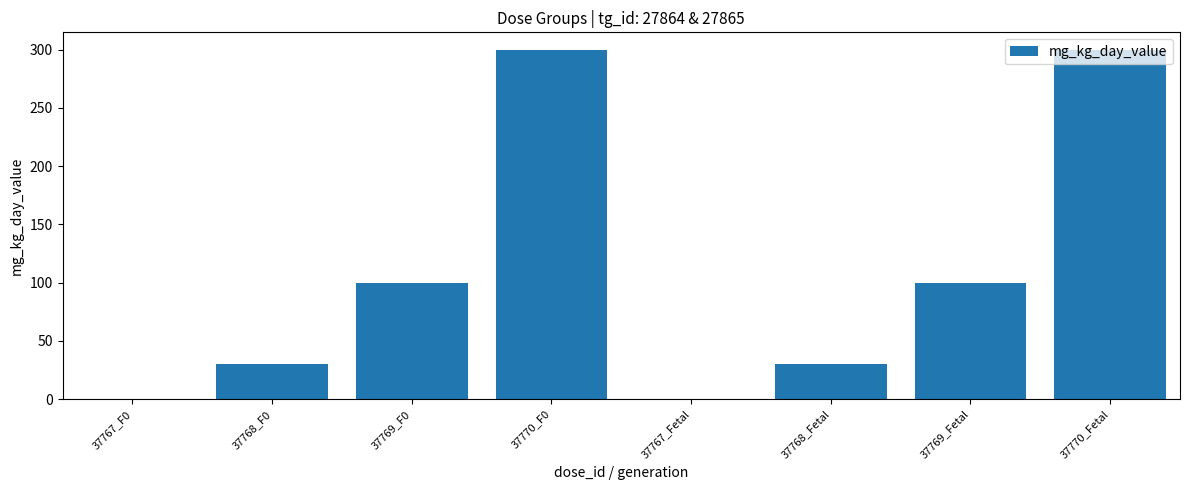

True or false: the data shows 100 at 37769_F0.

True